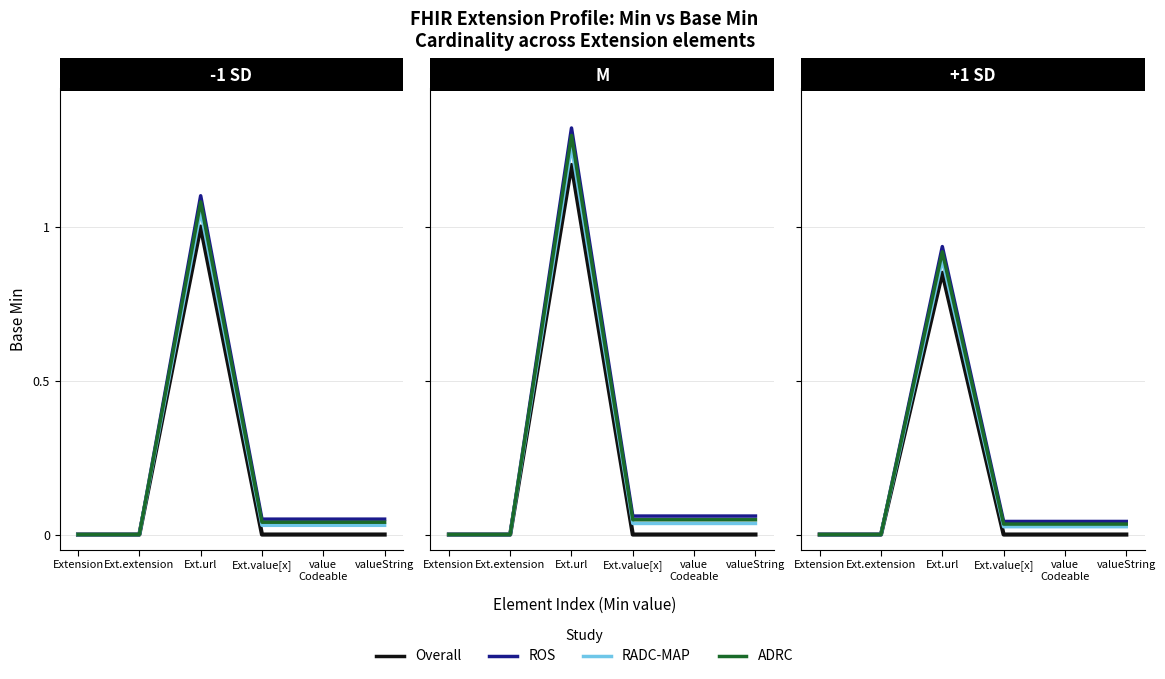

Which category has the highest value in the ROS series?

Ext.url